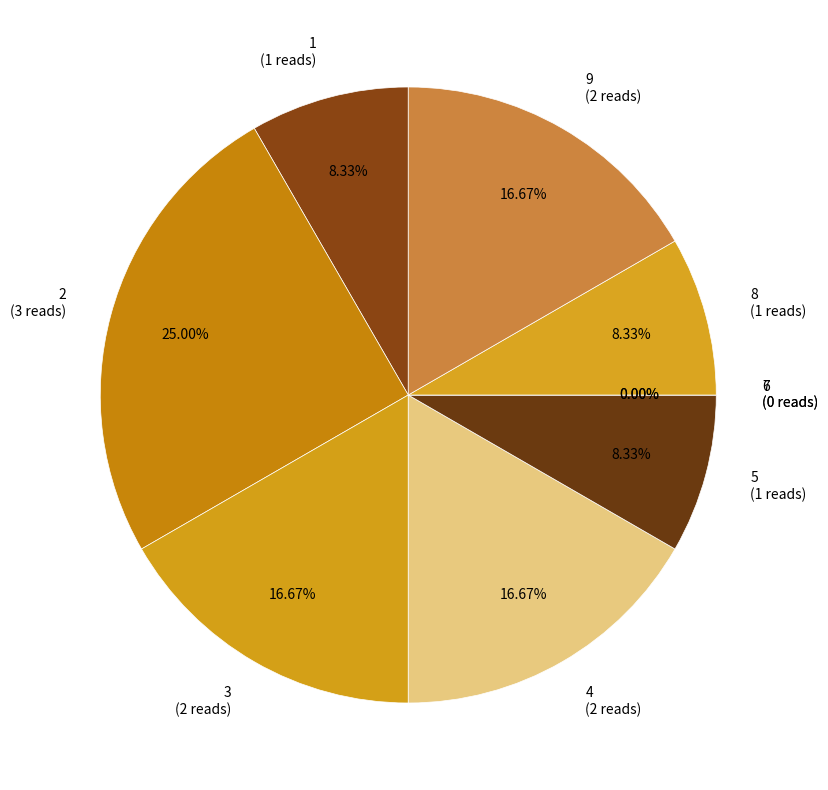

Is it true that 1 is 21% of the pie?

False